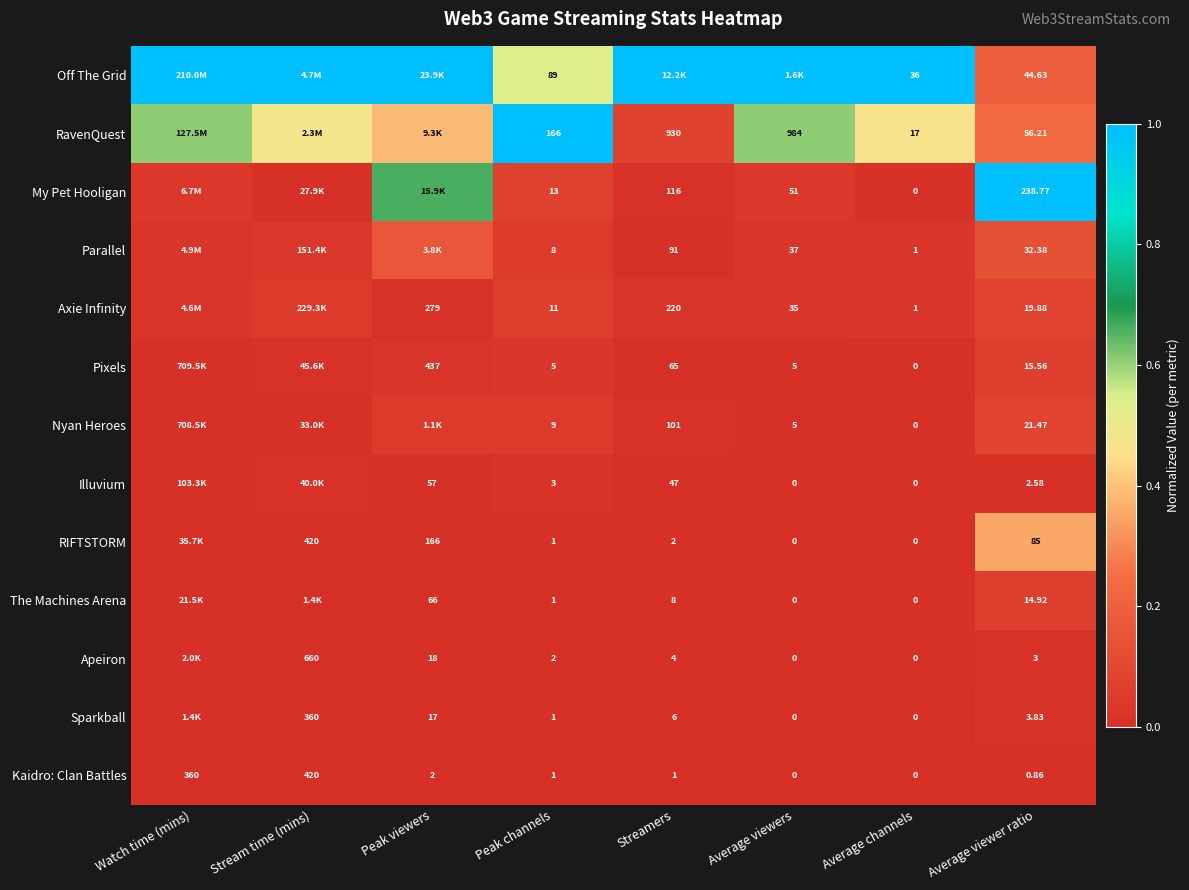

At Average viewer ratio, list the series in order from largest to smallest.

My Pet Hooligan, RIFTSTORM, RavenQuest, Off The Grid, Parallel, Nyan Heroes, Axie Infinity, Pixels, The Machines Arena, Sparkball, Apeiron, Illuvium, Kaidro: Clan Battles